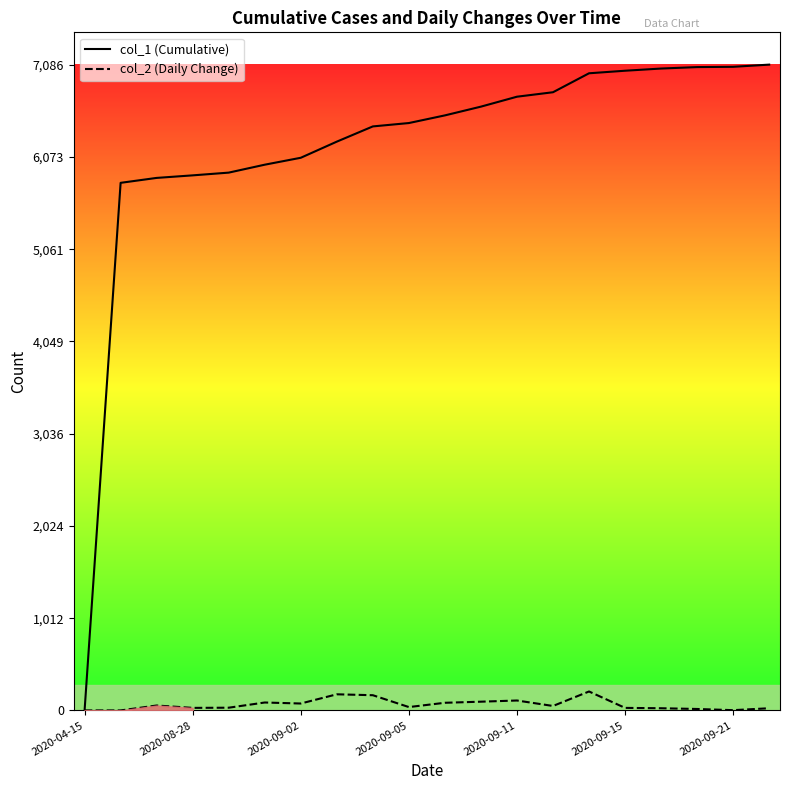

At how many categories does at least one series exceed 3029?

19